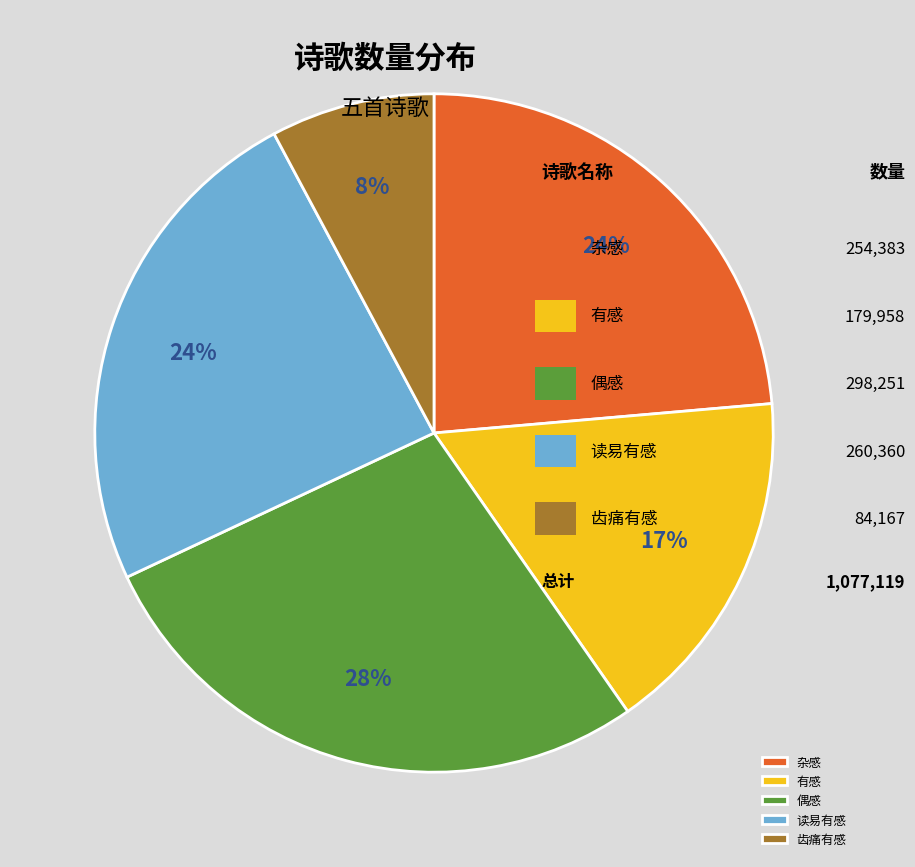

Is there a majority slice in this chart?

No